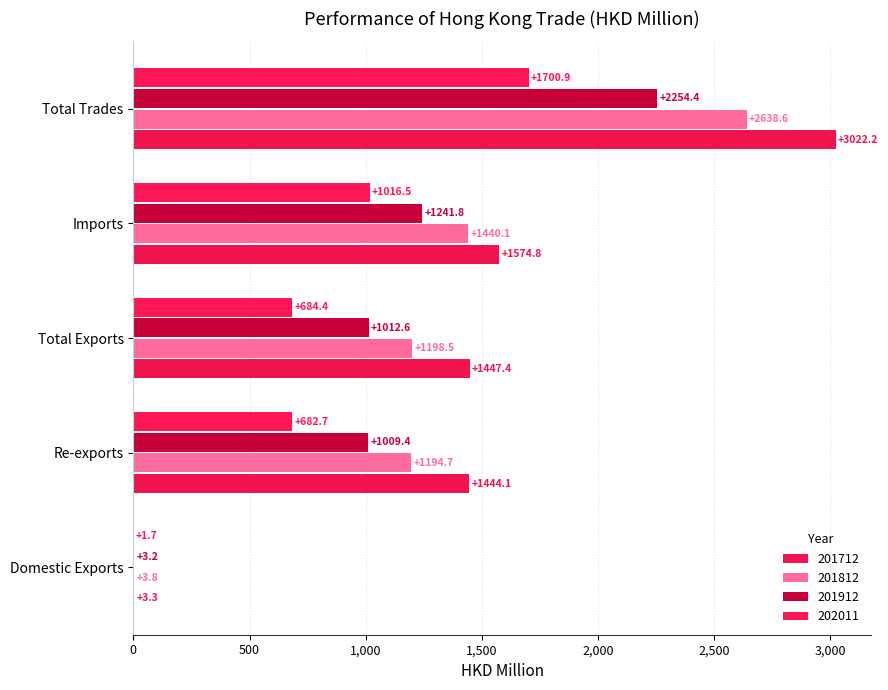

How many distinct data groups are displayed?

4